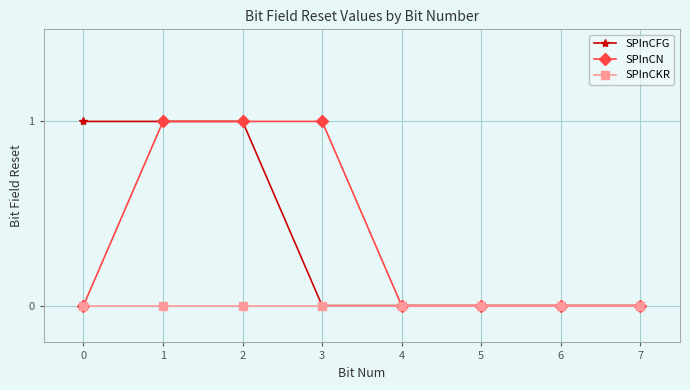

Is the value of SPInCKR at 5 greater than the value of SPInCFG at 2?

No